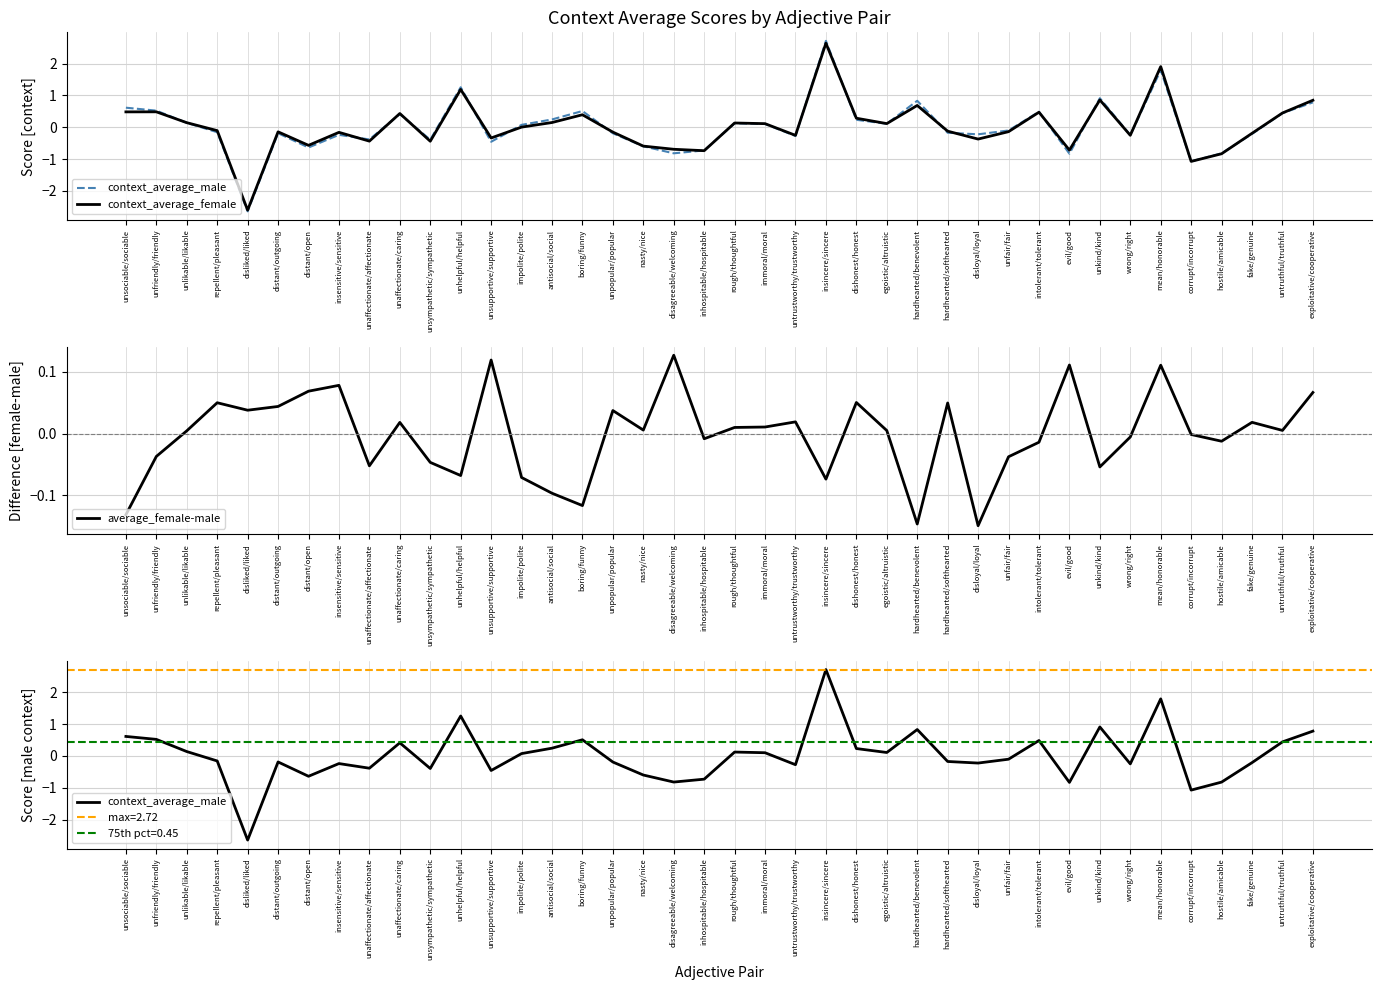

How many distinct data groups are displayed?

3